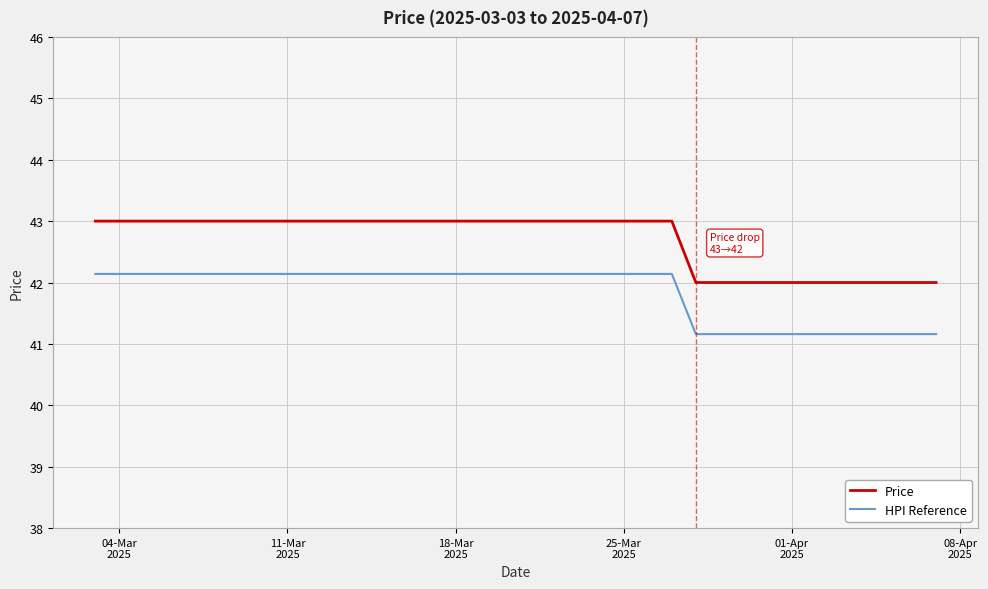

List the series in order of their peak value, lowest first.

HPI Reference, Price